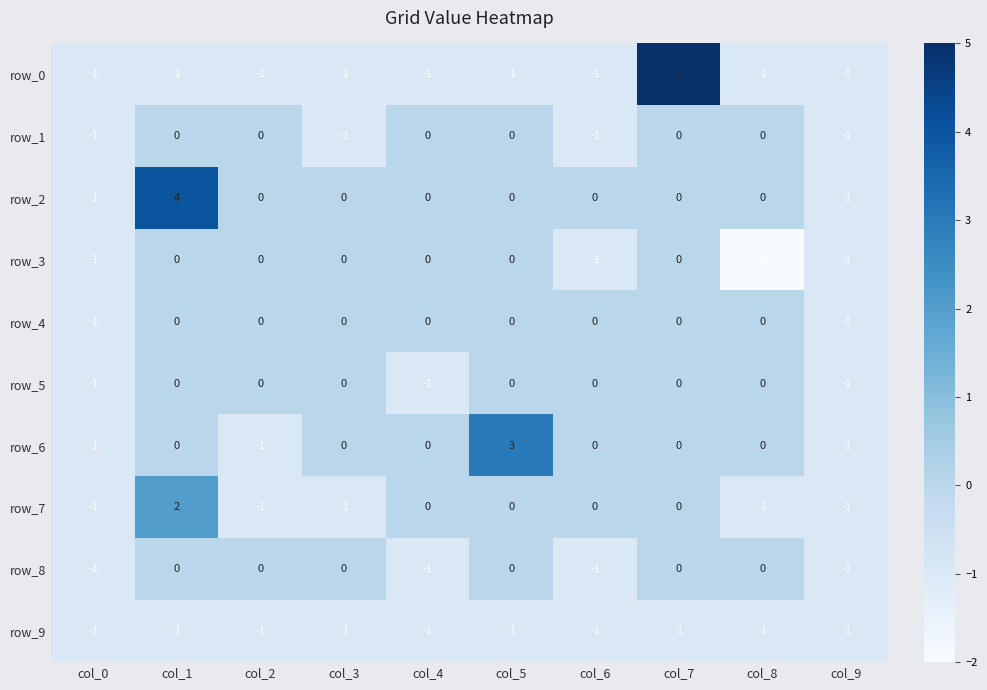

Which series has the largest total across all categories?

row_2